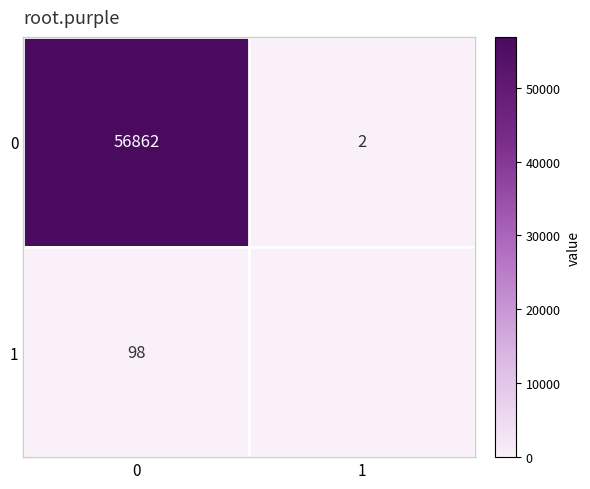

What is the difference between the highest and lowest values at 0?

56764